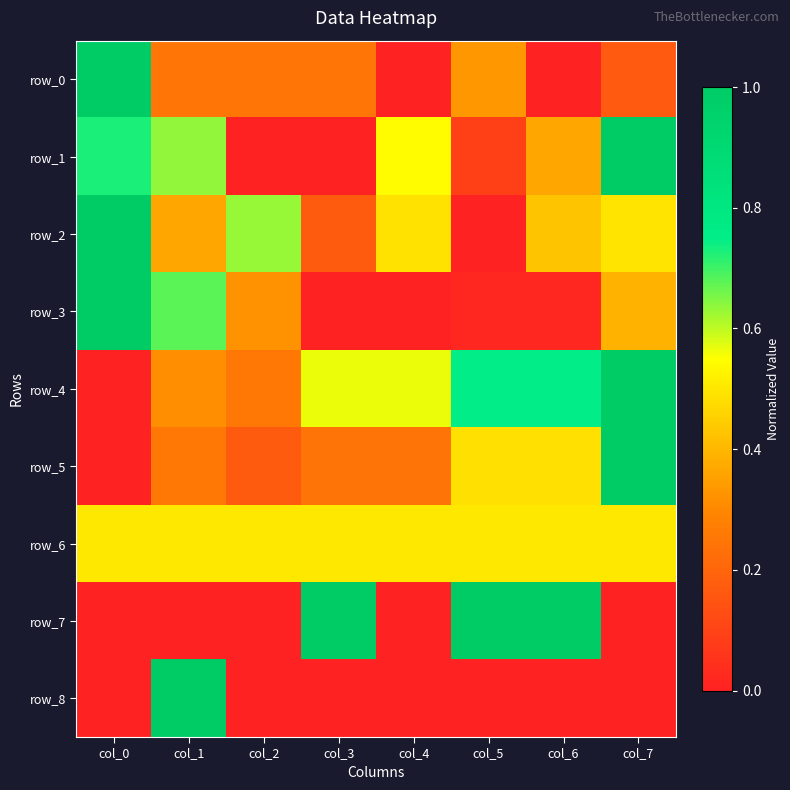

The value of row_3 at col_3 is 0.0. True or false?

True